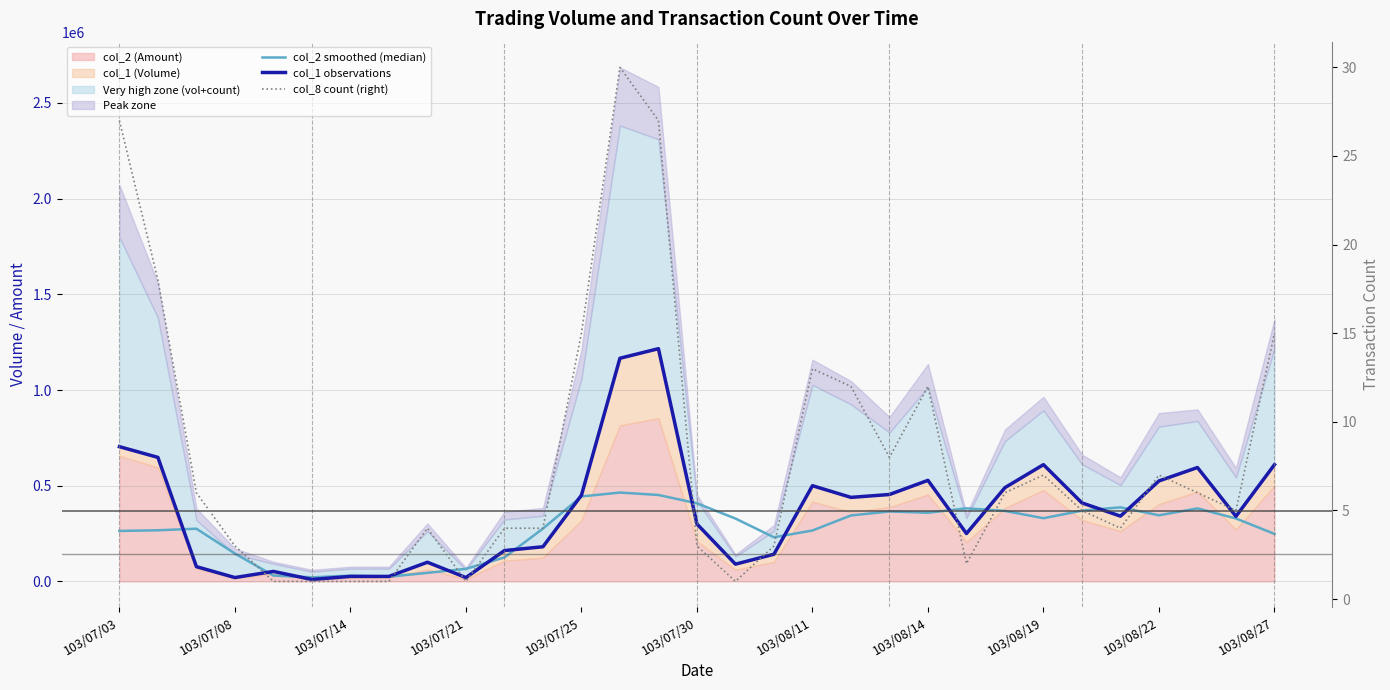

Does the chart display data point markers on the line(s)?

No